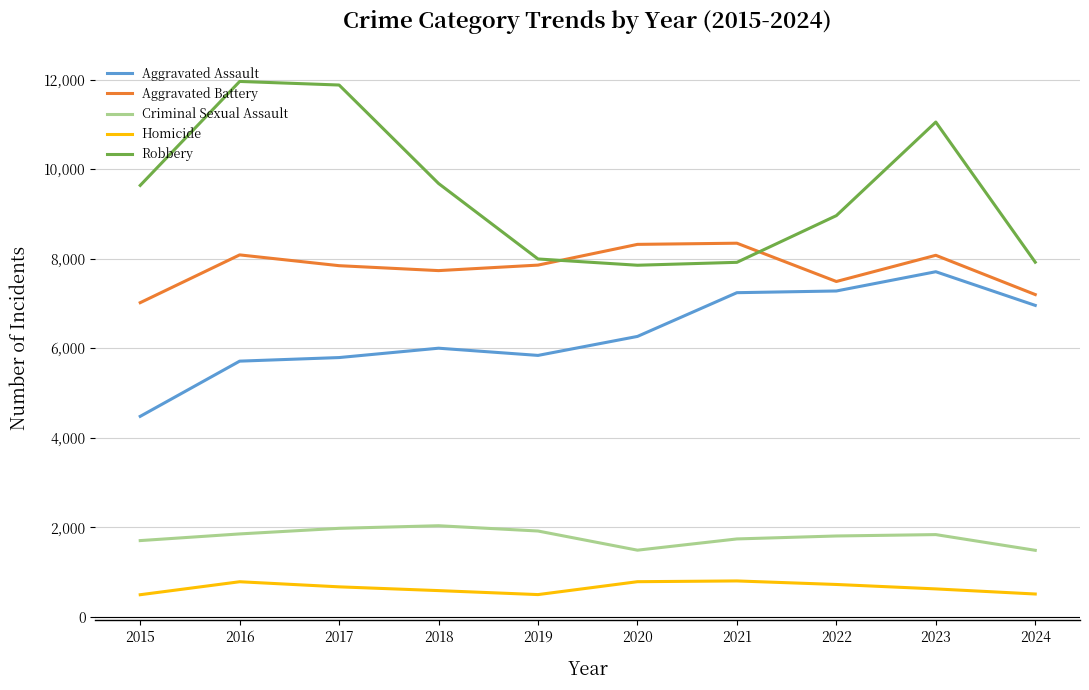

What are all the series names shown in the legend?

Aggravated Assault, Aggravated Battery, Criminal Sexual Assault, Homicide, Robbery